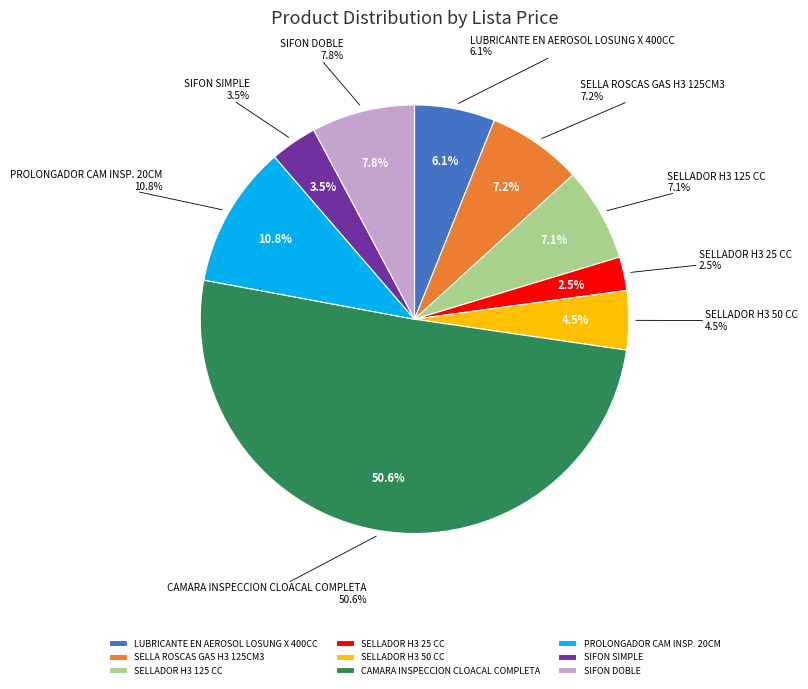

Is there a majority slice in this chart?

Yes